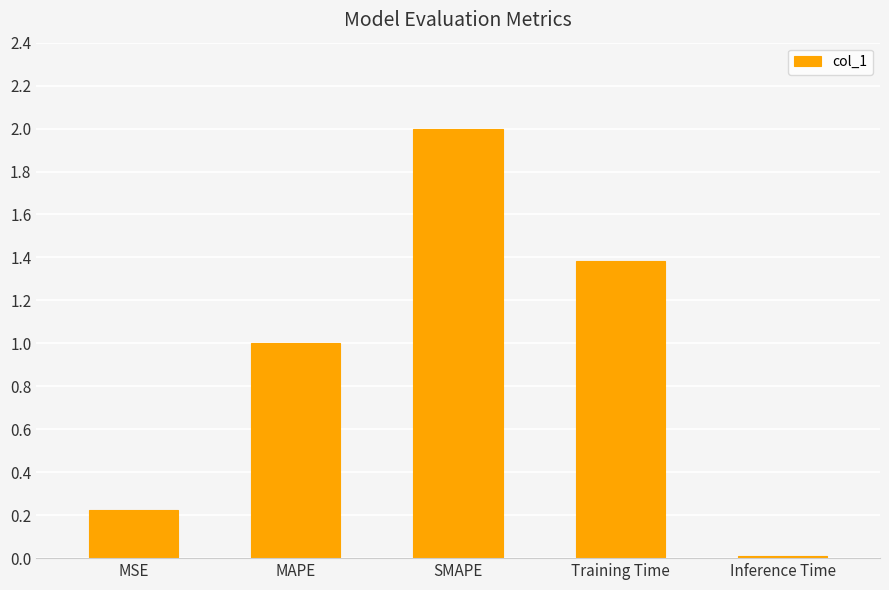

How many categories are shown in the chart?

5